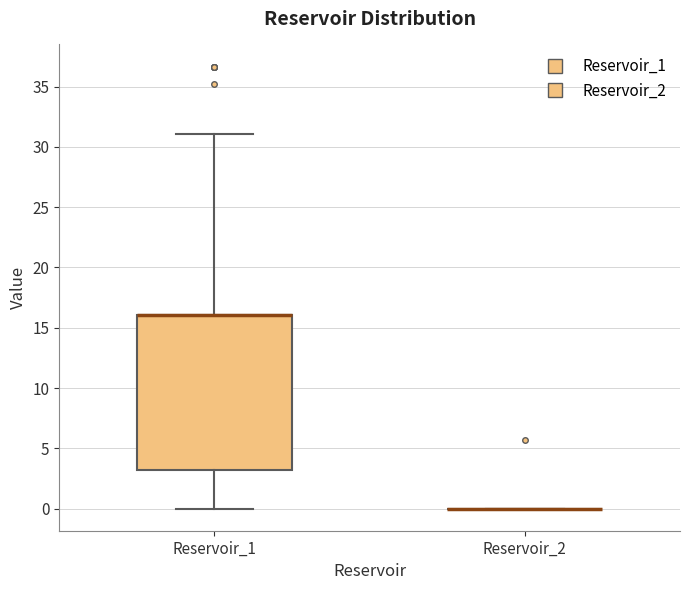

Reading left to right, read every box against the y-axis: the position of its median line, the range the box covers, and the ends of its whiskers. The values are not printed on the chart, so give them approximately, as read against the axis.

Reservoir_1: median 16 (drawn on the box's upper edge), box 3 to 16, whiskers 0 to 31
Reservoir_2: box collapsed to a line at 0, whiskers 0 to 0